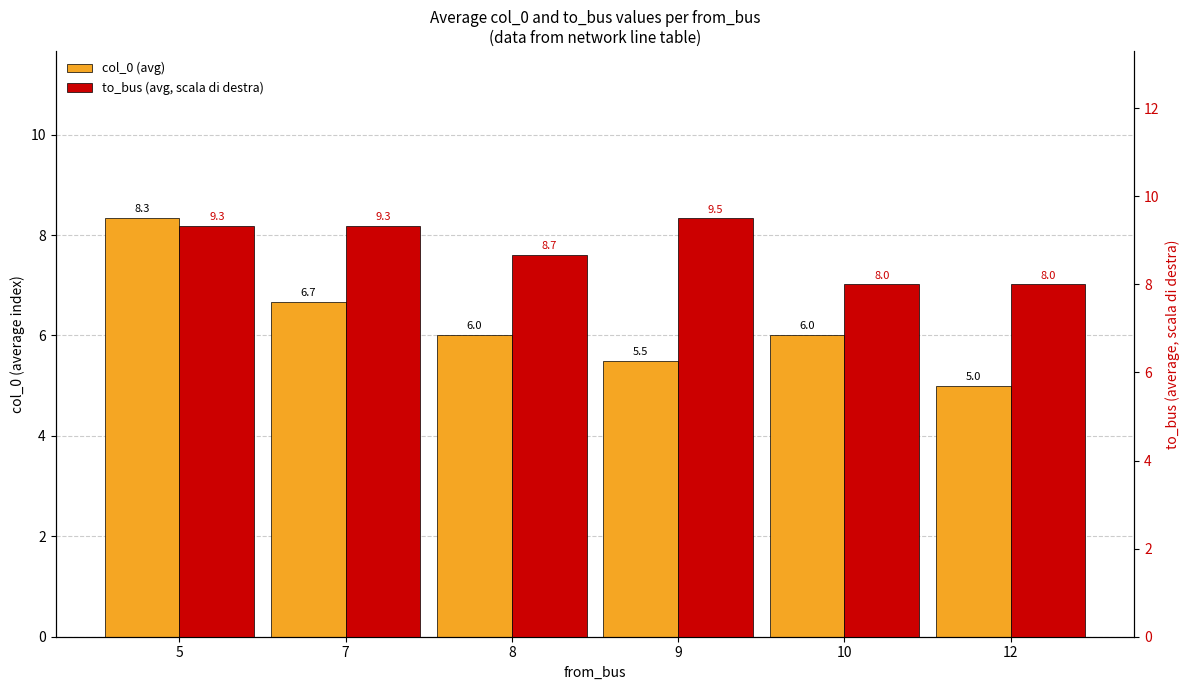

Reading left to right, list all the values displayed in this chart.

col_0 (avg): 5=8.3	7=6.7	8=6.0	9=5.5	10=6.0	12=5.0
to_bus (avg, scala di destra): 5=9.3	7=9.3	8=8.7	9=9.5	10=8.0	12=8.0